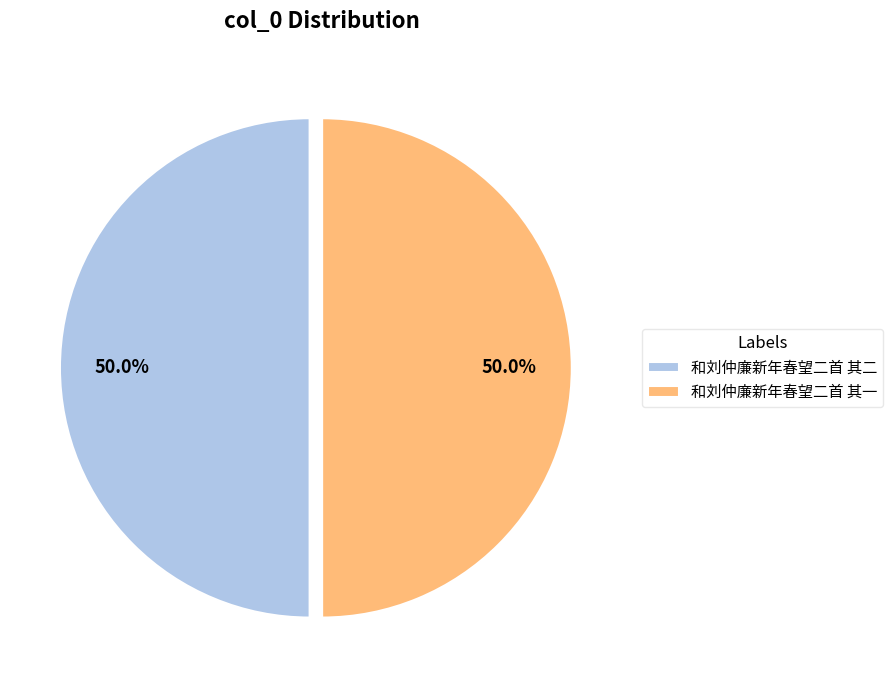

To the nearest percent, what portion does 和刘仲廉新年春望二首 其一 represent?

50%